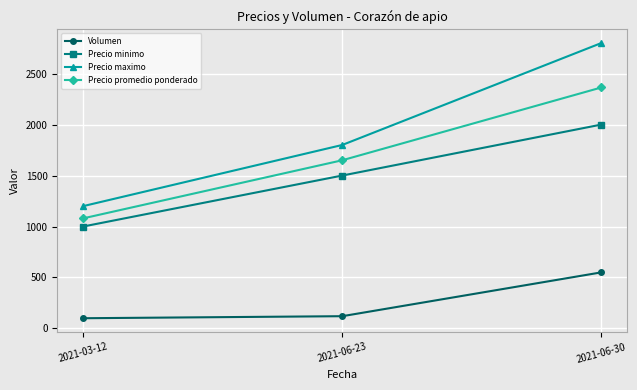

The Precio minimo series shows 260 at 2021-03-12. True or false?

False